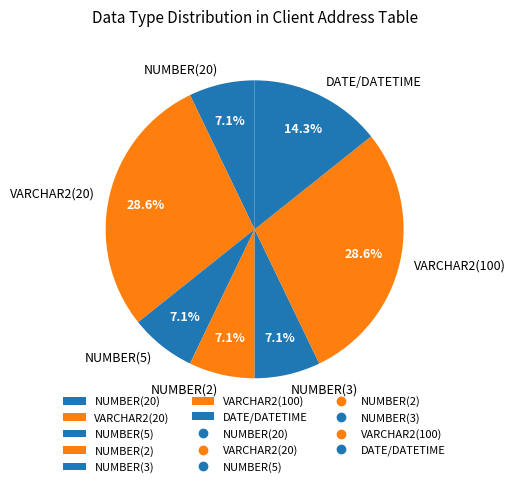

Count the number of slices in the pie.

7